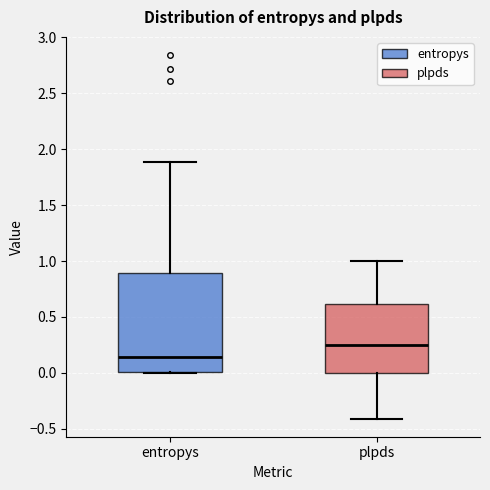

Comparing the boxes themselves (not the whiskers), which one is the tallest?

entropys